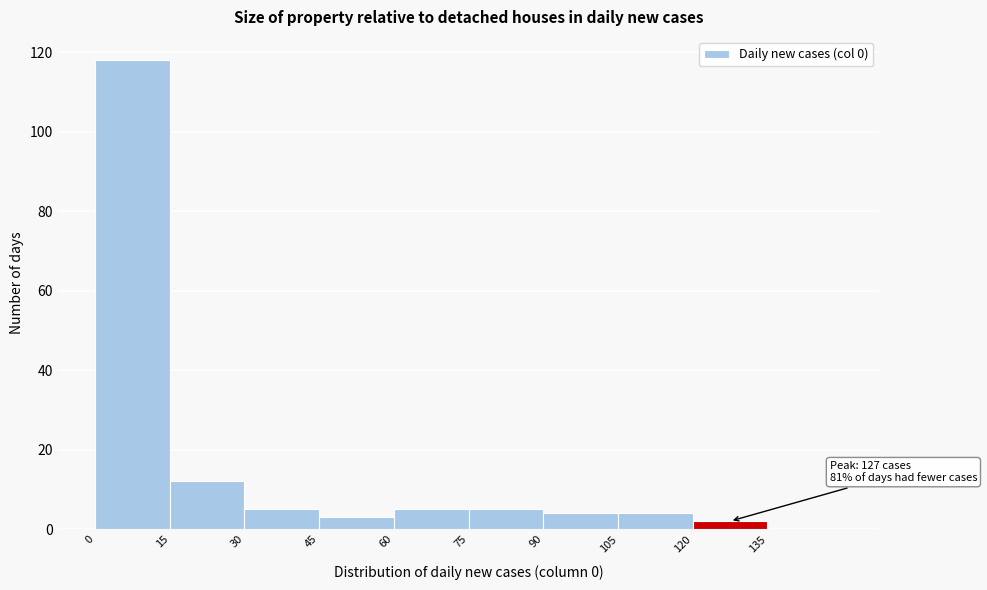

Which range on the x-axis has the tallest bar?

0 to 15